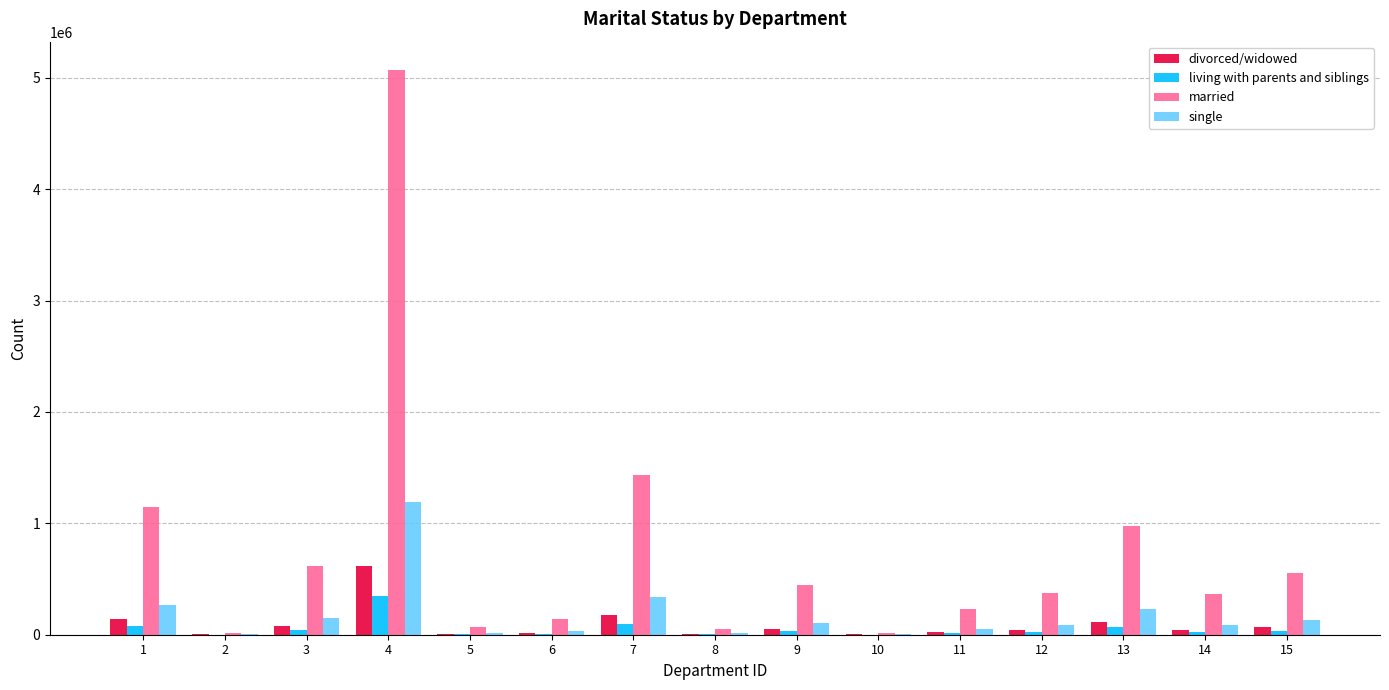

The value of divorced/widowed at 4 is 966468. True or false?

False